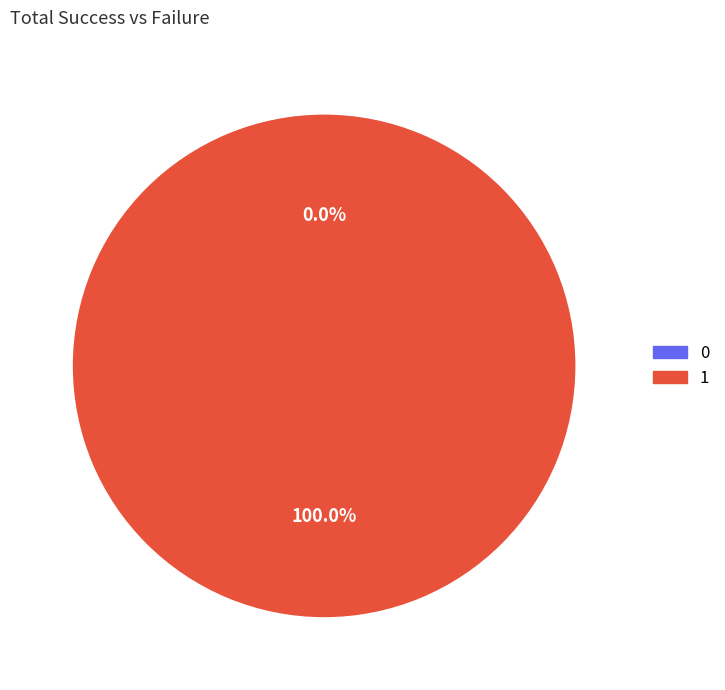

What percentage do 1 and 0 together represent?

100.0%